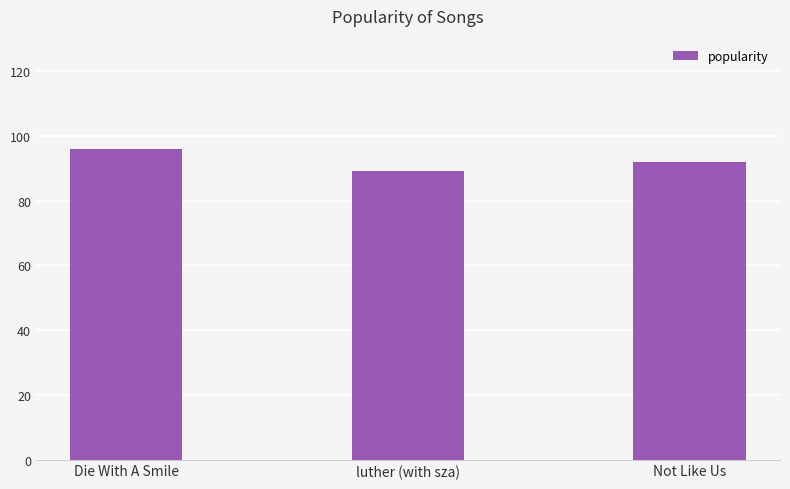

List the labels in order of value, smallest first.

luther (with sza), Not Like Us, Die With A Smile